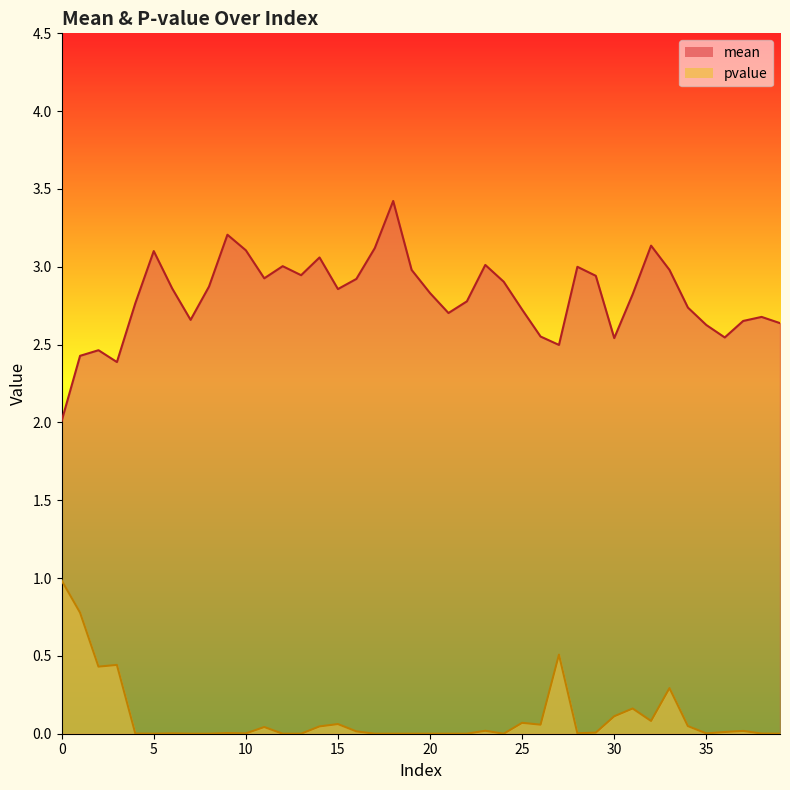

What is the difference between the maximum and minimum values in the mean series?

1.4